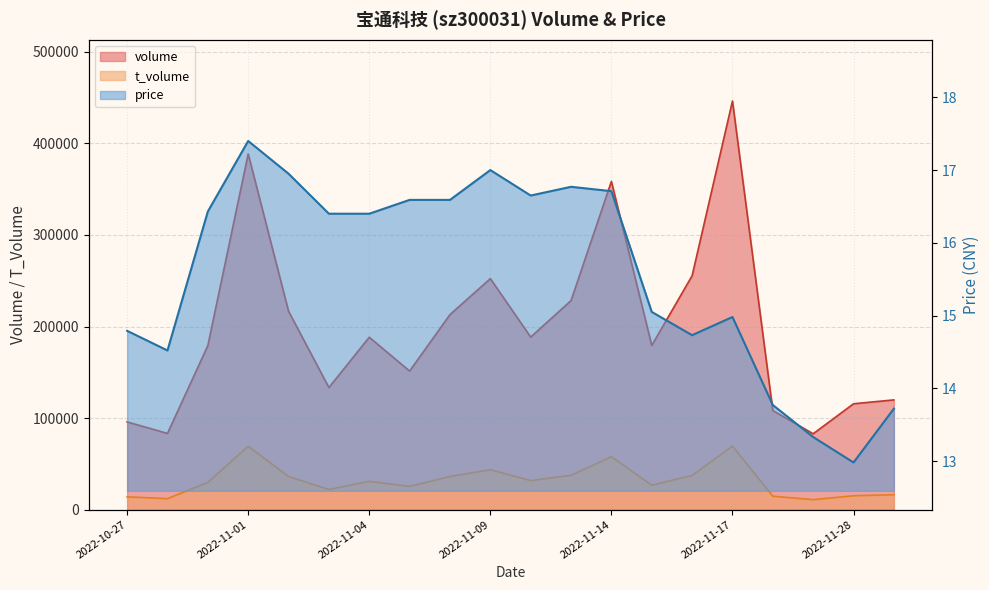

What is the greatest value displayed?

446183.0